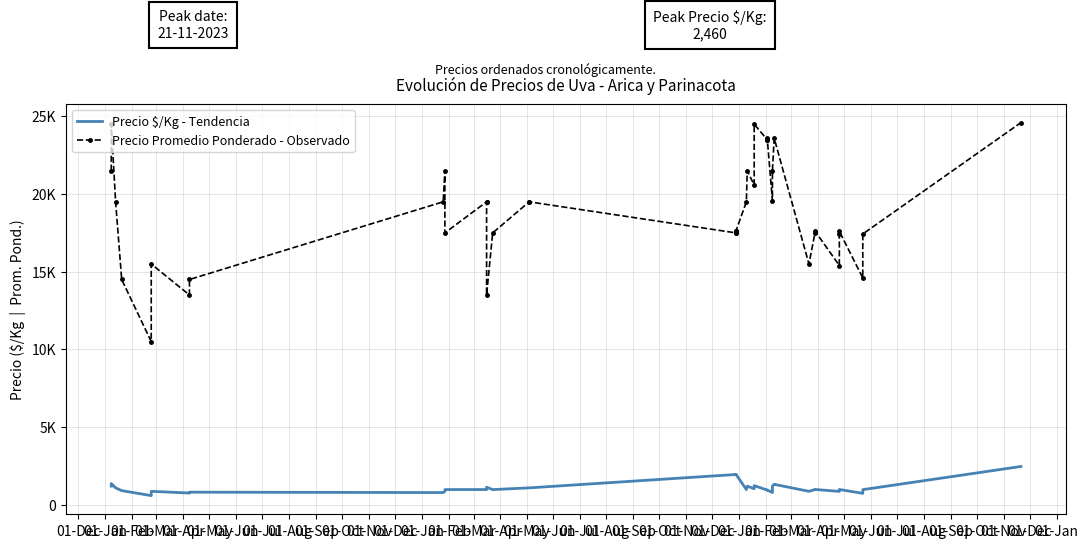

True or false: Precio $/Kg - Tendencia and Precio Promedio Ponderado - Observado intersect in this chart.

False